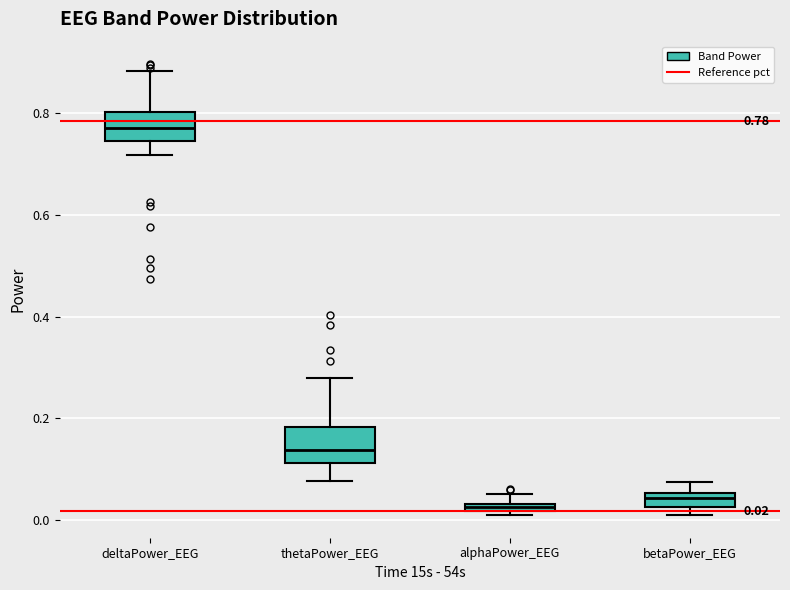

Which box has the highest median line?

deltaPower_EEG